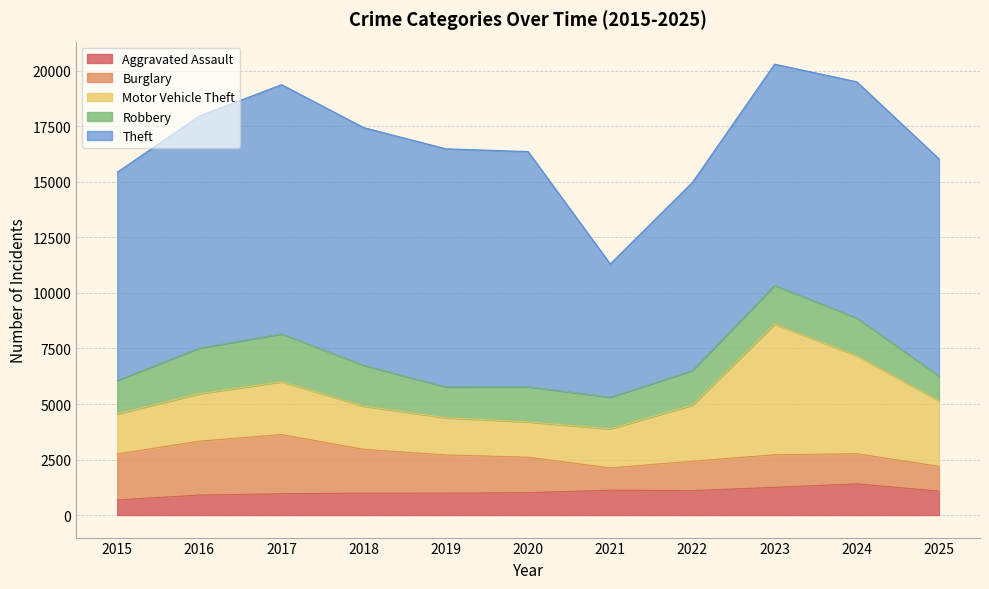

True or false: Motor Vehicle Theft and Theft intersect in this chart.

False